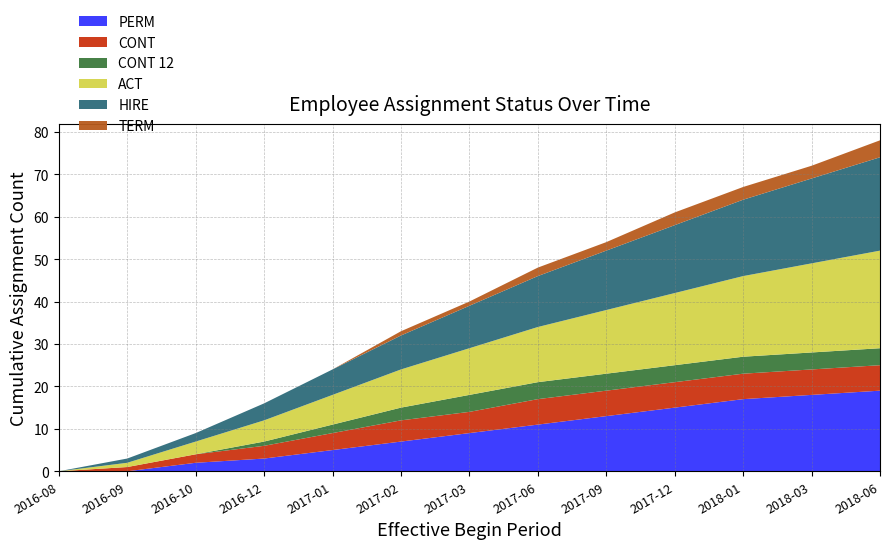

Reading right to left, list all the values displayed in this chart.

PERM: 19	18	17	15	13	11	9	7	5	3	2	0	0
CONT: 6	6	6	6	6	6	5	5	4	3	2	1	0
CONT 12: 4	4	4	4	4	4	4	3	2	1	0	0	0
ACT: 23	21	19	17	15	13	11	9	7	5	3	1	0
HIRE: 22	20	18	16	14	12	10	8	6	4	2	1	0
TERM: 4	3	3	3	2	2	1	1	0	0	0	0	0